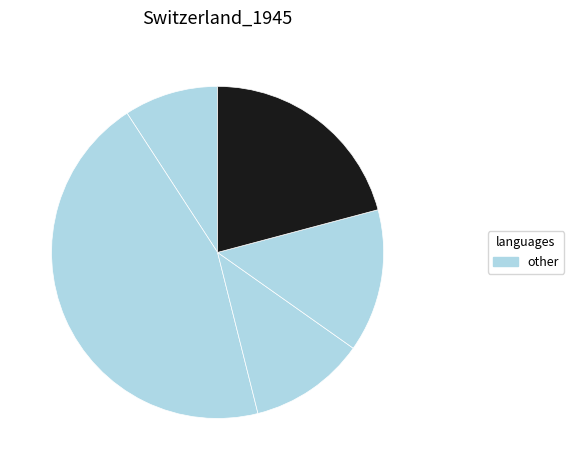

To the nearest percent, what is the difference between the largest and smallest slice percentages?

36%